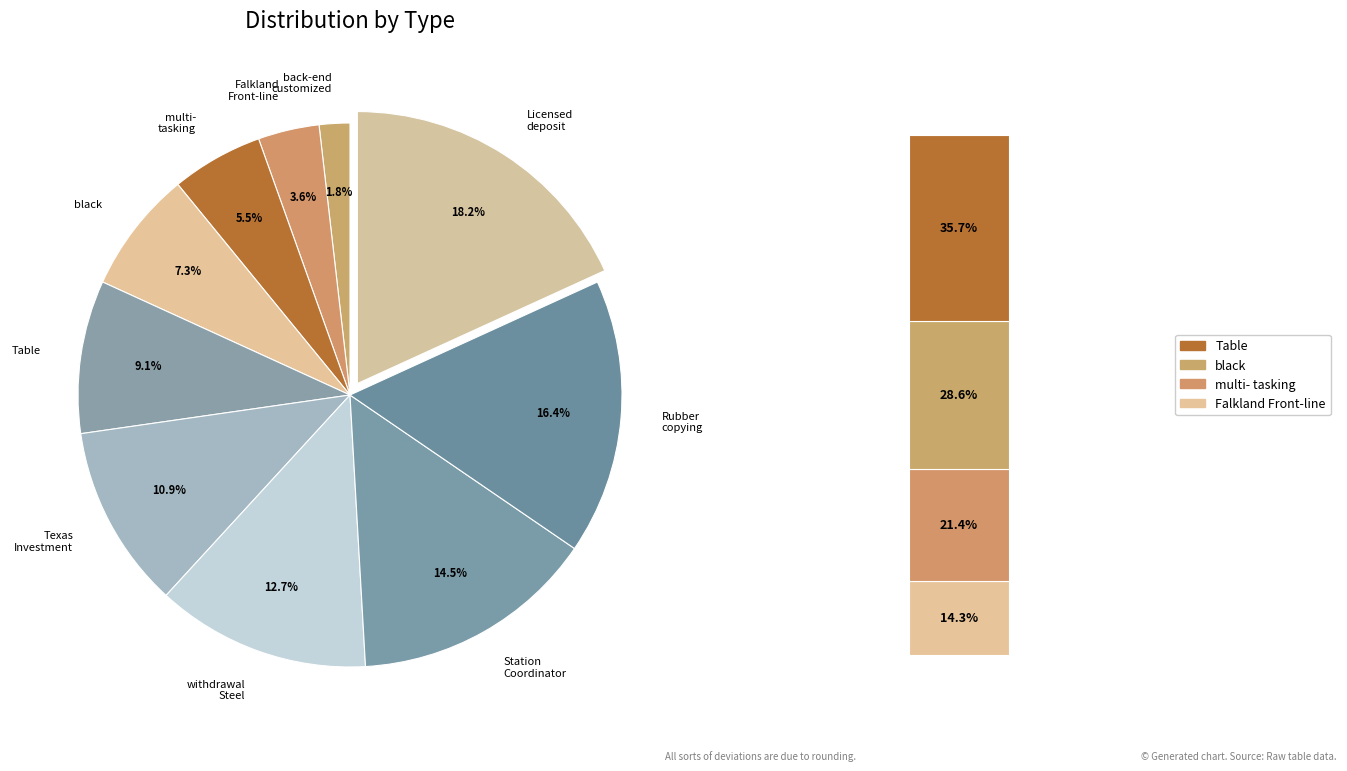

To the nearest percent, what percentage of the pie is Falkland Front-line?

4%